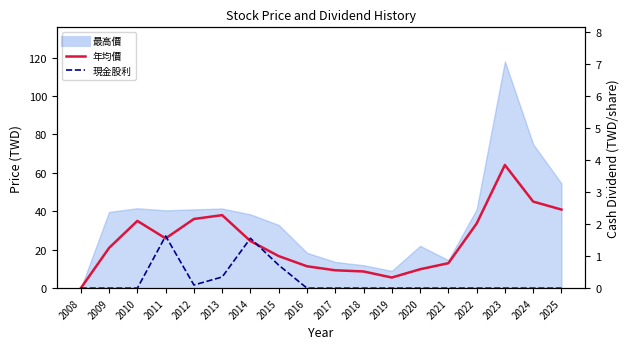

Which has a higher value, 2020 or 2010?

2010